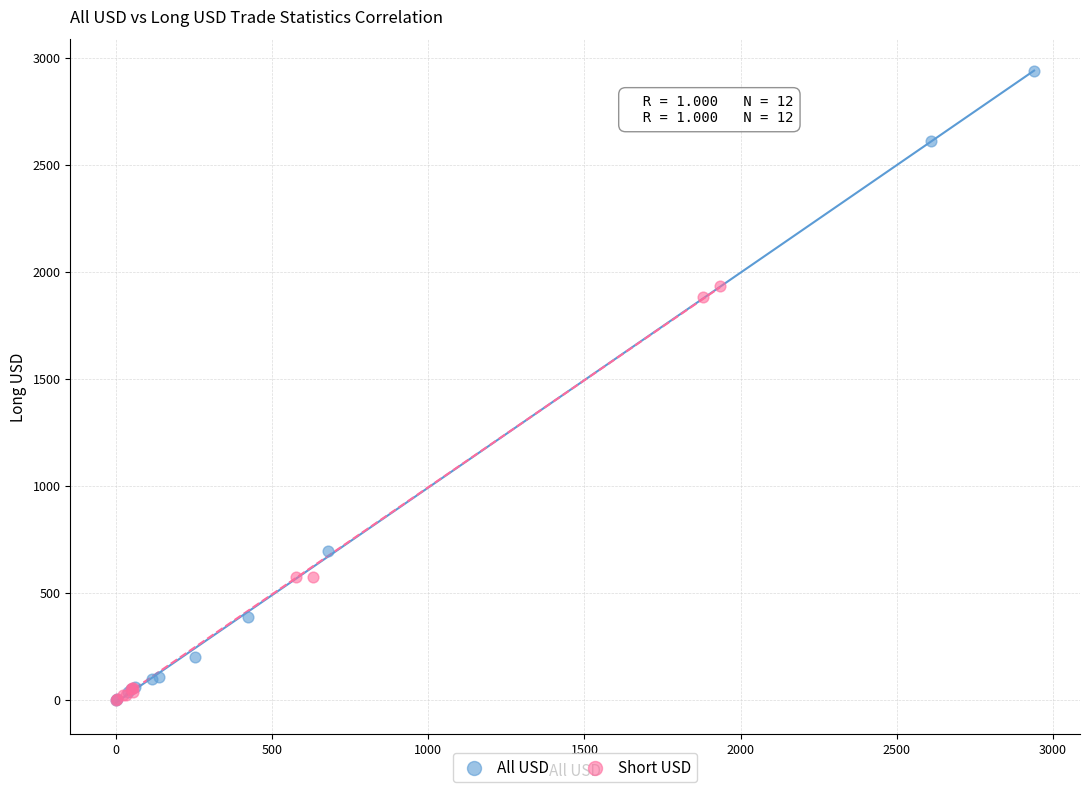

What are all the series names shown in the legend?

All USD, Short USD